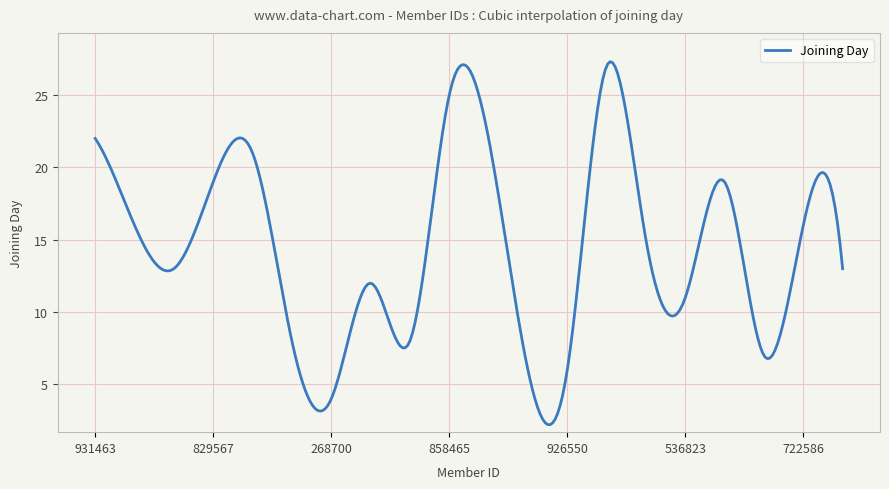

What is the minimum value shown in the chart?

2.2